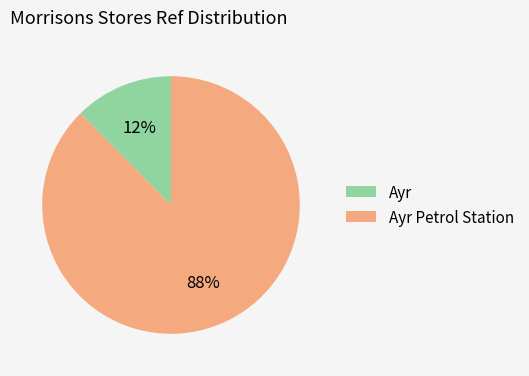

Is it true that Ayr is 1% of the pie?

False